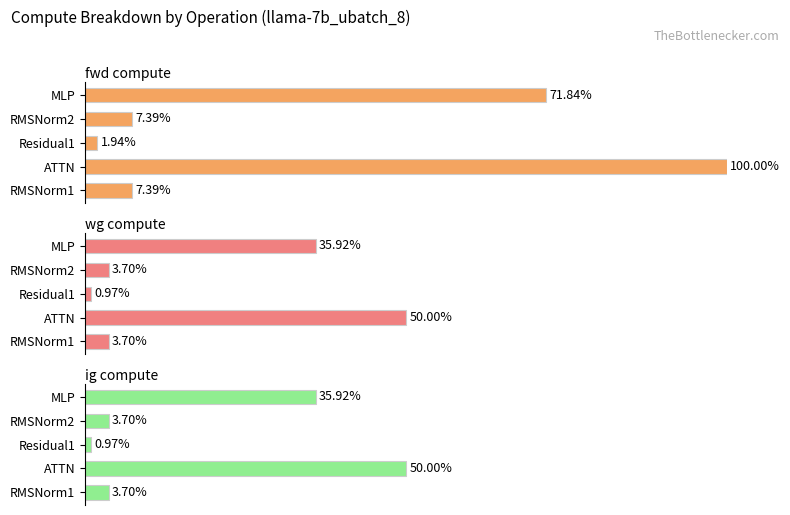

At RMSNorm1, list the series in order from largest to smallest.

fwd compute, wg compute, ig compute